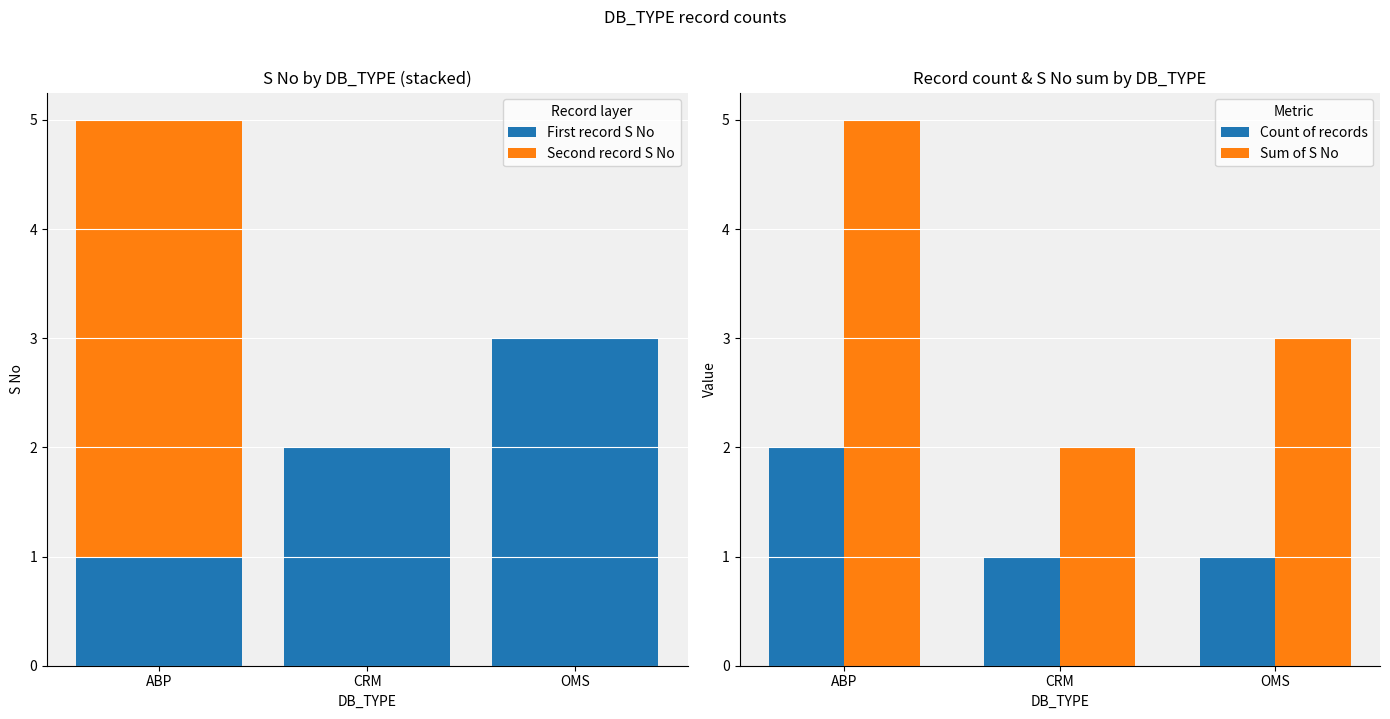

Reading right to left, what are all the values shown in this chart?

First record S No: OMS=3	CRM=2	ABP=1
Second record S No: OMS=0	CRM=0	ABP=4
Count of records: OMS=1	CRM=1	ABP=2
Sum of S No: OMS=3	CRM=2	ABP=5